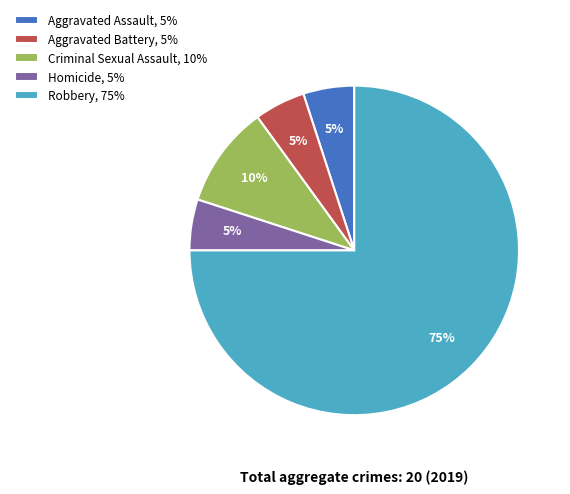

Is it true that Aggravated Assault is 1% of the pie?

False